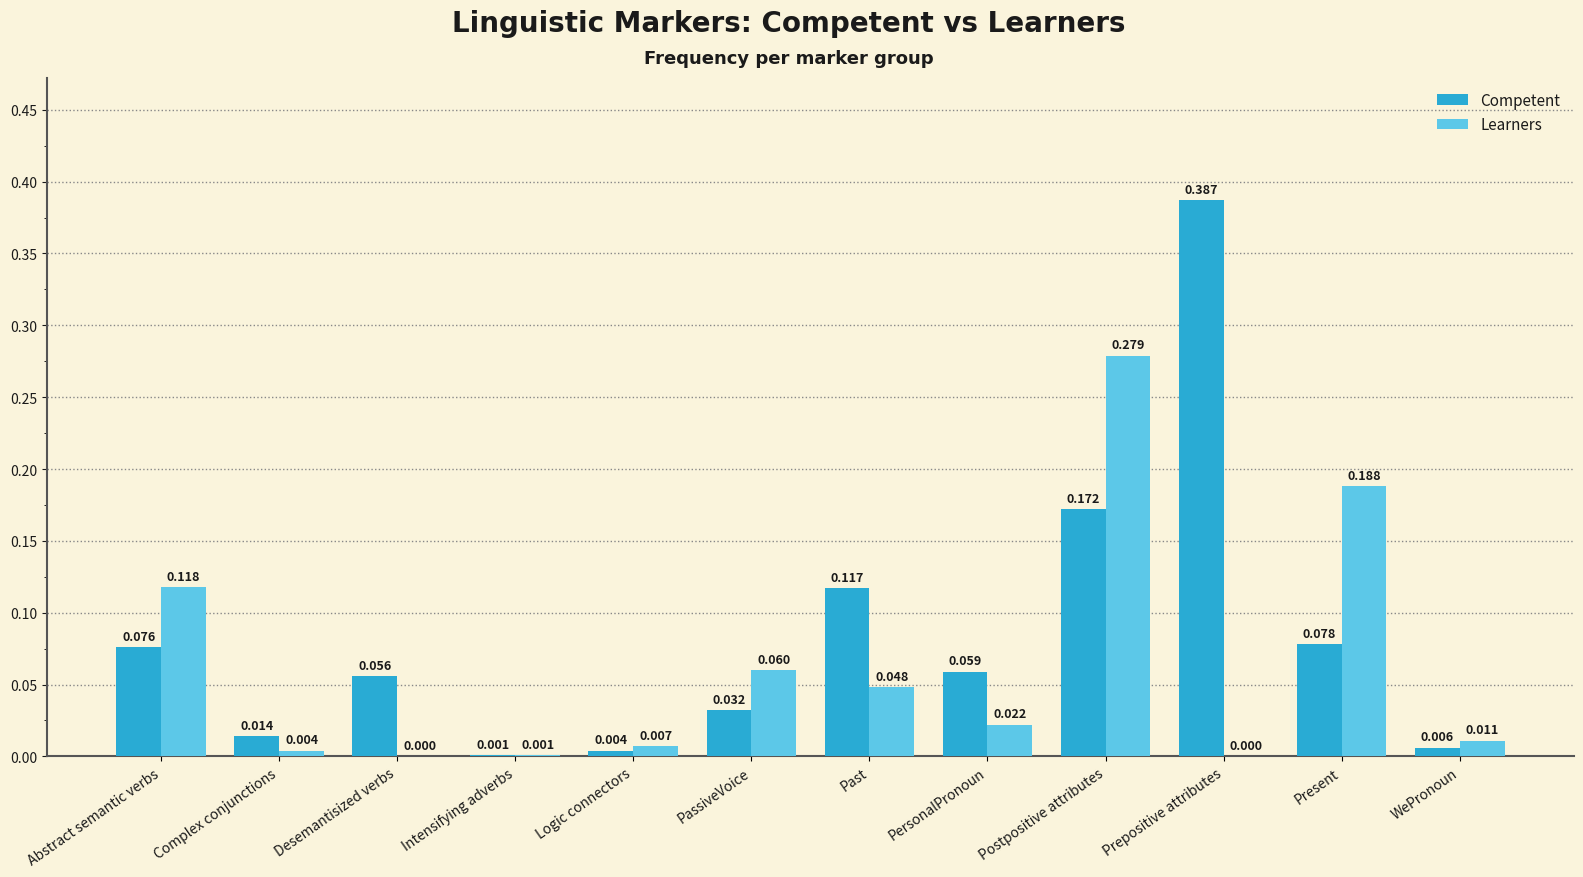

What are all the series names shown in the legend?

Competent, Learners